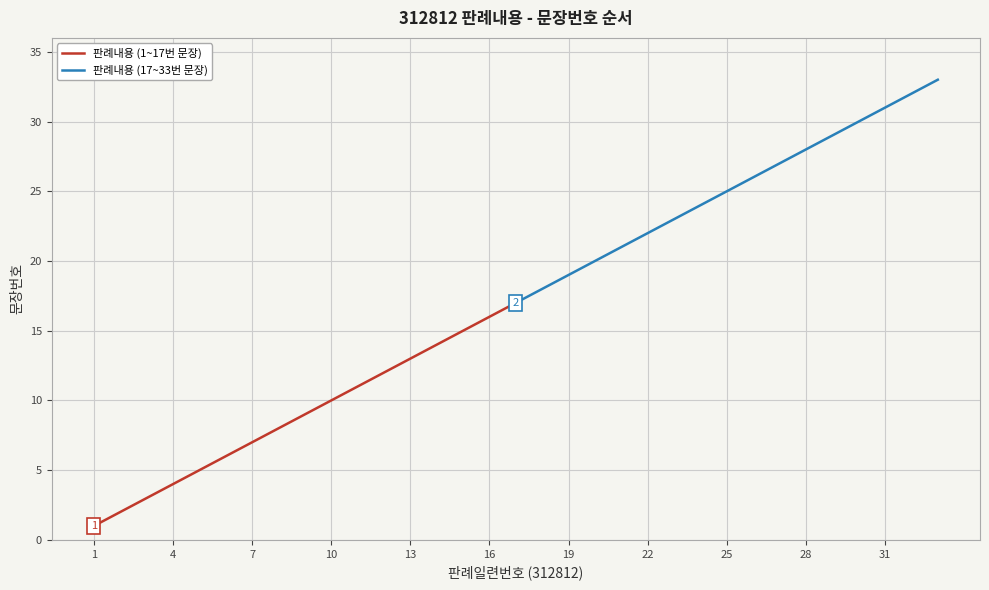

True or false: 판례내용 (17~33번 문장) has more than 1 points higher than both neighbors.

False